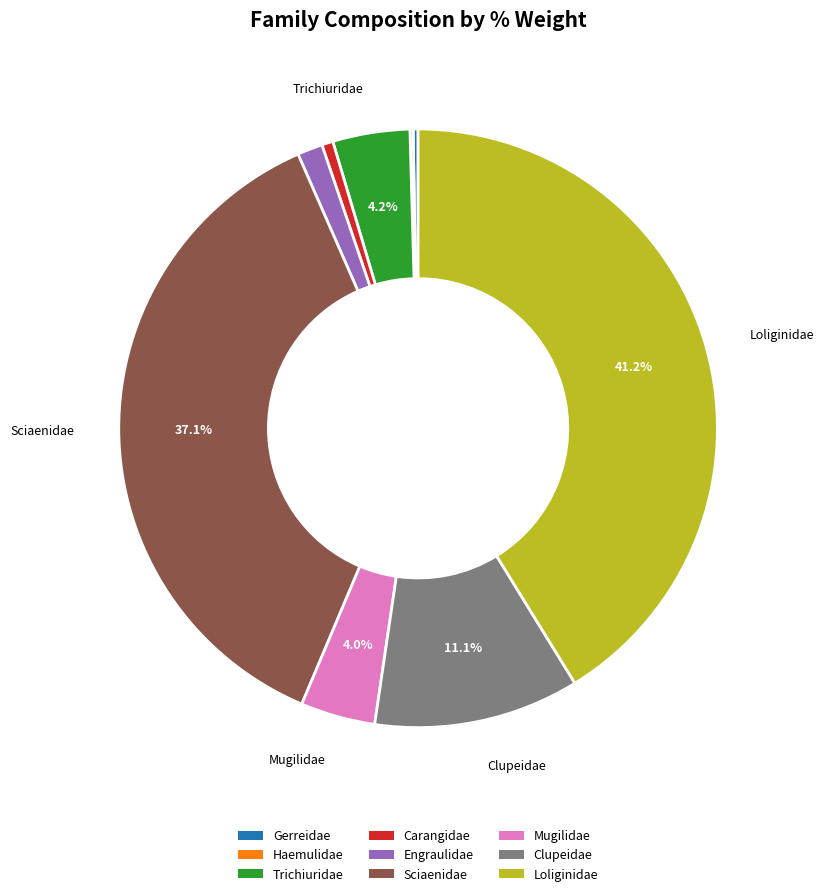

Is there a majority slice in this chart?

No